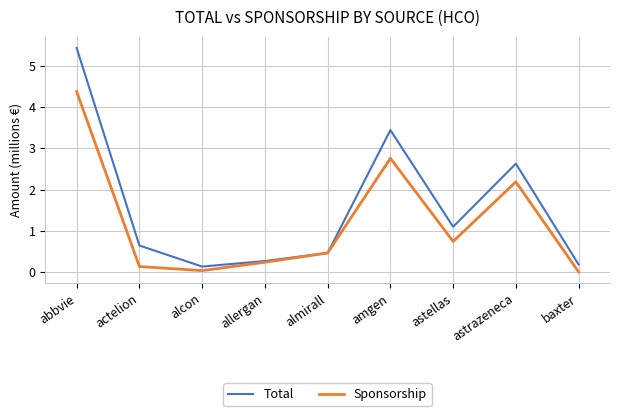

Which series has the largest range (max minus min)?

Total